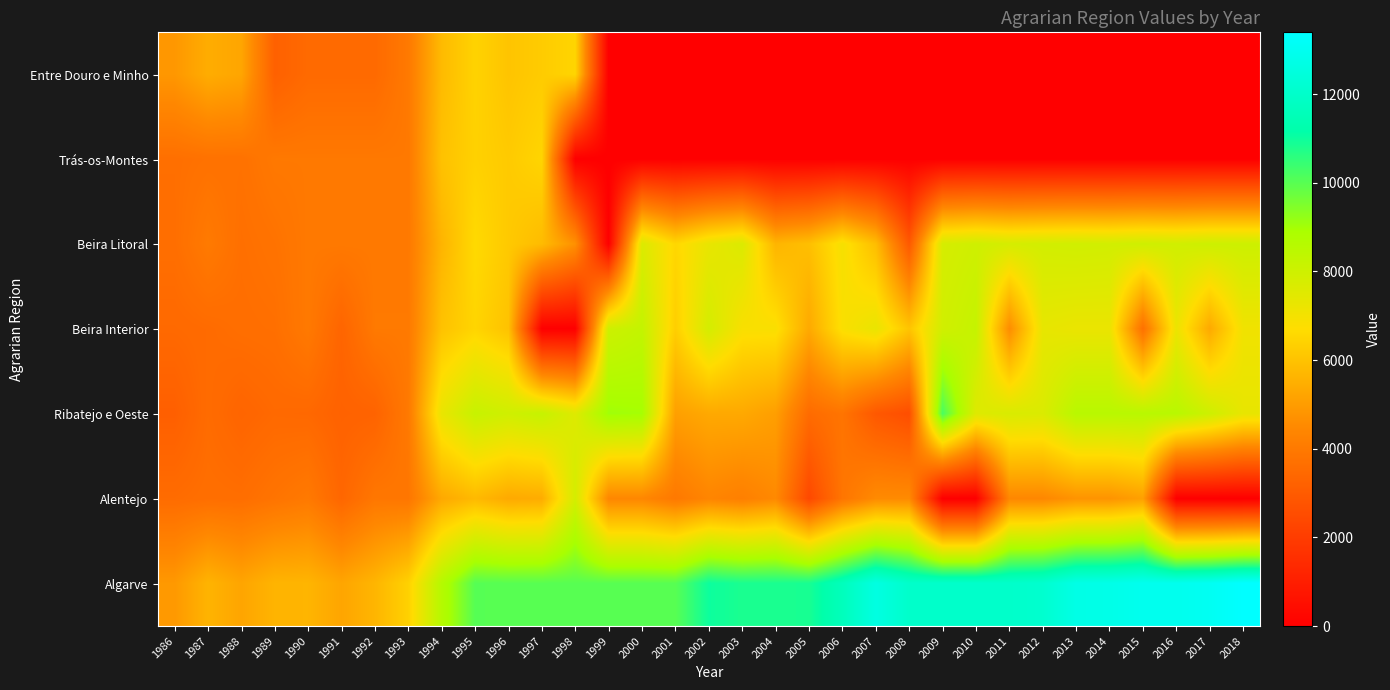

At 2016, list the series in order from largest to smallest.

Algarve, Ribatejo e Oeste, Beira Litoral, Beira Interior, Entre Douro e Minho, Trás-os-Montes, Alentejo